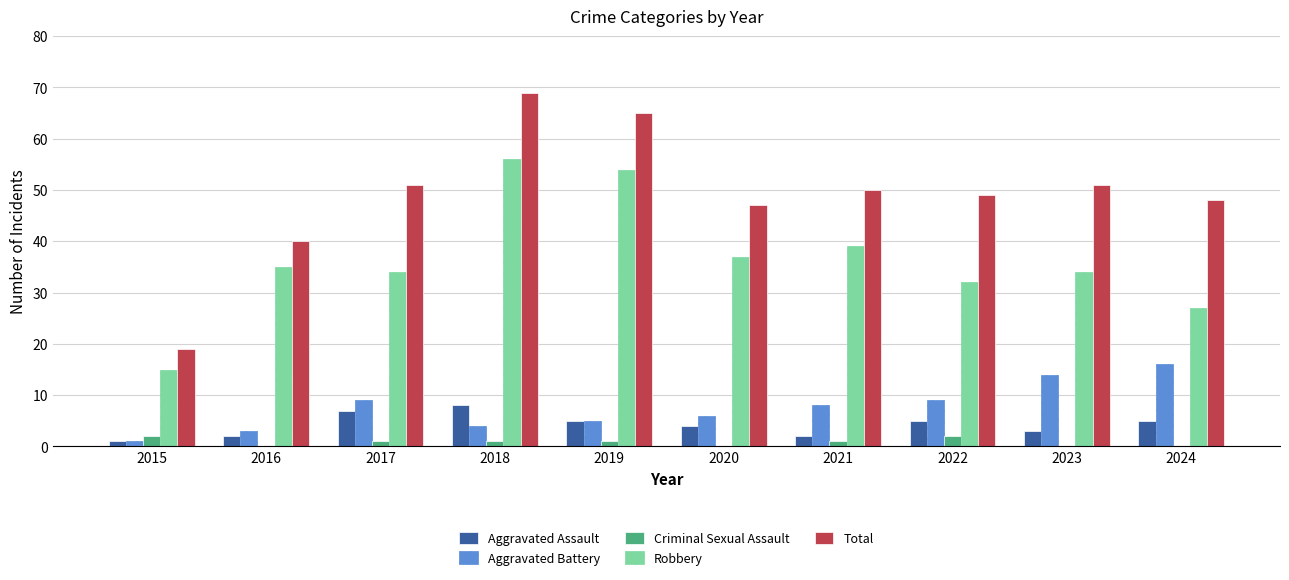

What is the total value across all series at 2019?

130